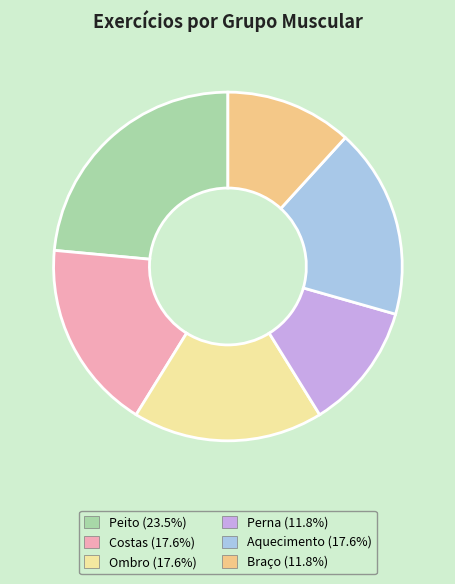

The Ombro slice represents 3% of the pie. True or false?

False